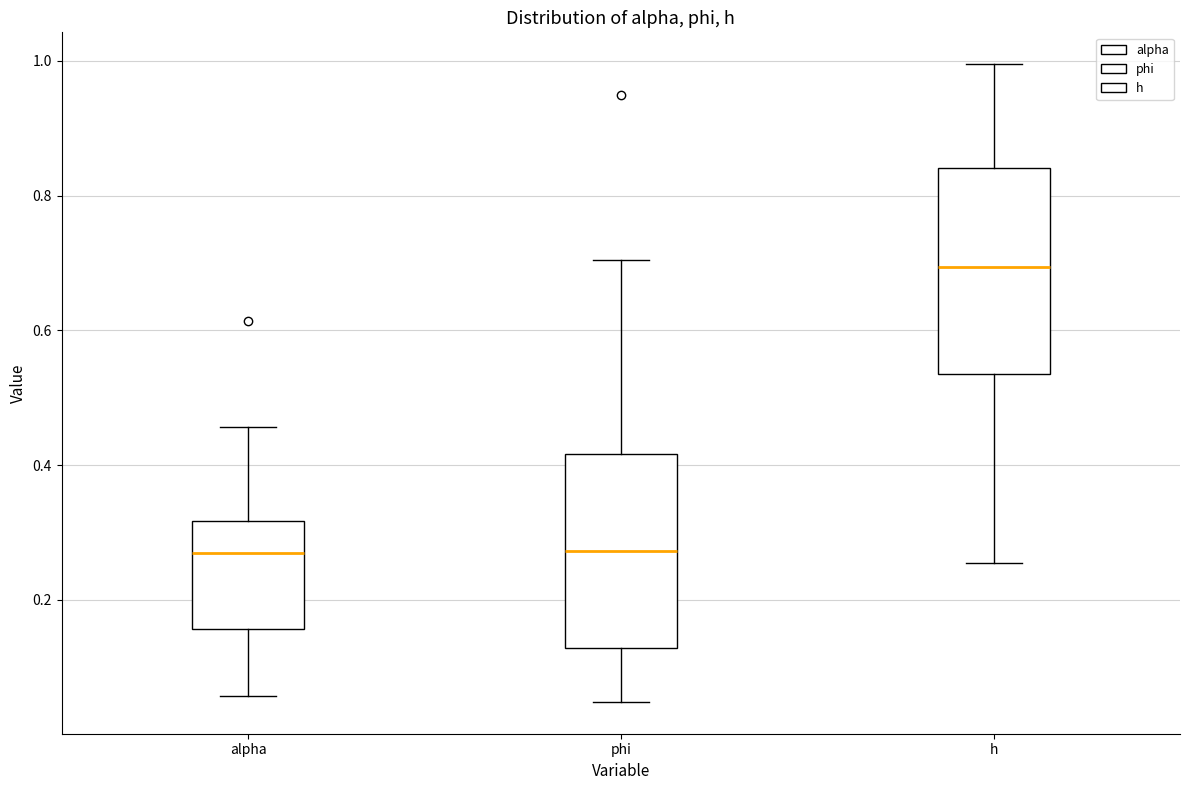

Reading left to right, transcribe this box plot: for each box, give where its median line is, the range the box spans, and where its two whiskers end, as read against the y-axis. The values are not printed on the chart, so give them approximately, as read against the axis.

alpha: median 0.26, box 0.16 to 0.32, whiskers 0.06 to 0.46
phi: median 0.28, box 0.12 to 0.42, whiskers 0.04 to 0.70
h: median 0.70, box 0.54 to 0.84, whiskers 0.26 to 1.00